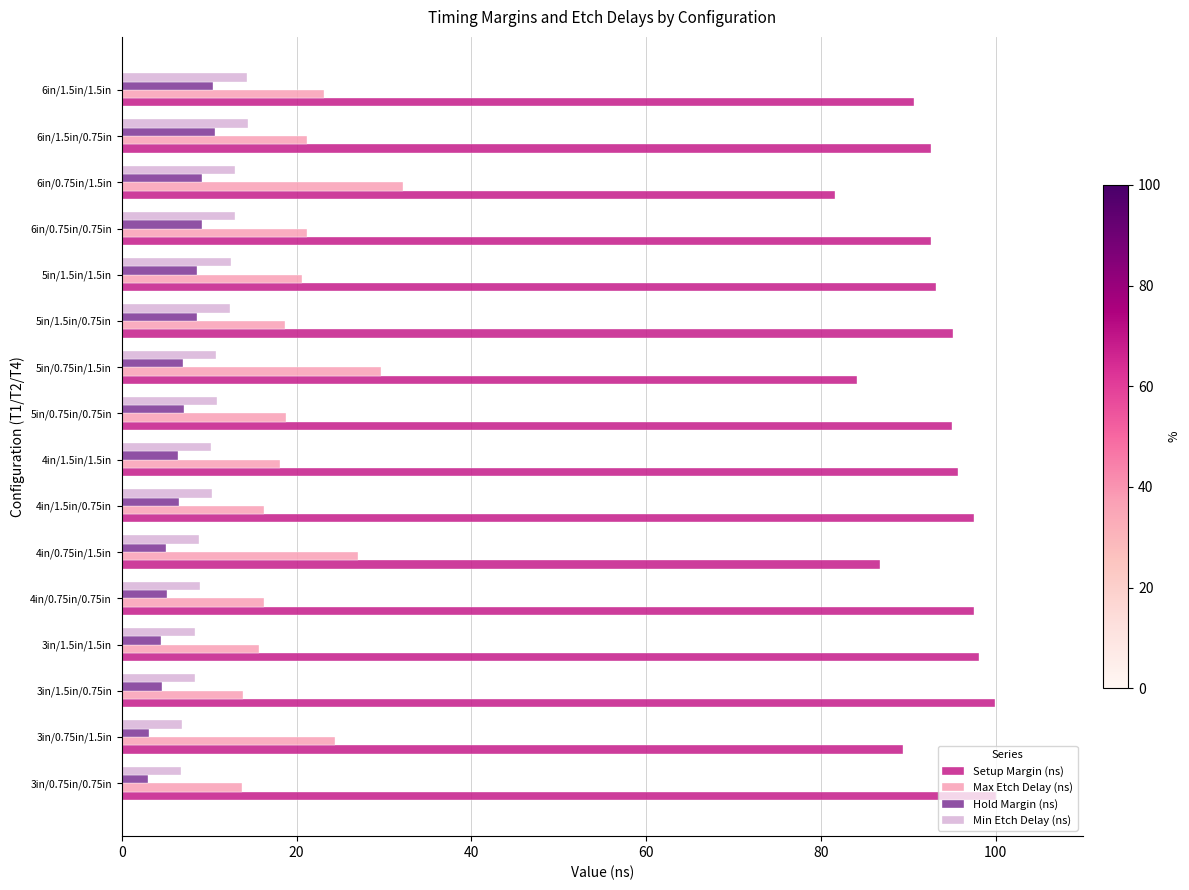

What is the maximum value for Min Etch Delay (ns)?

14.5